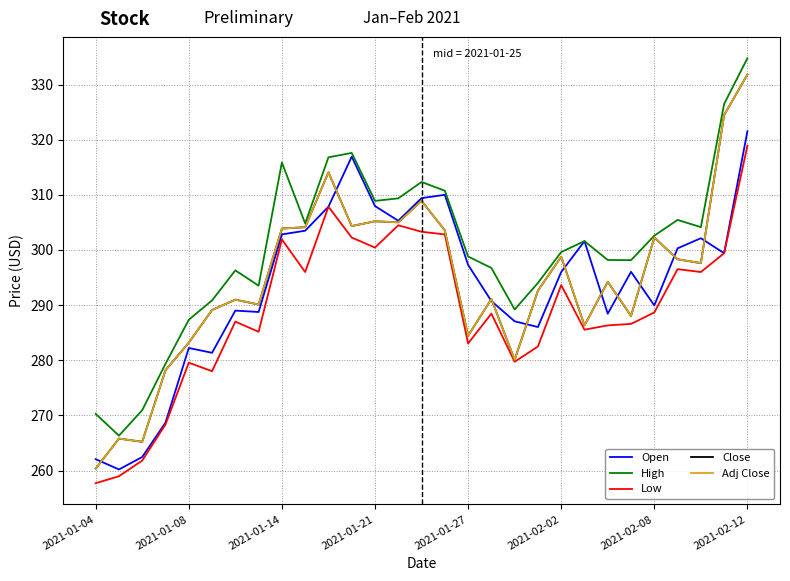

What is the value of the Adj Close point at the 19th from the left?

280.1